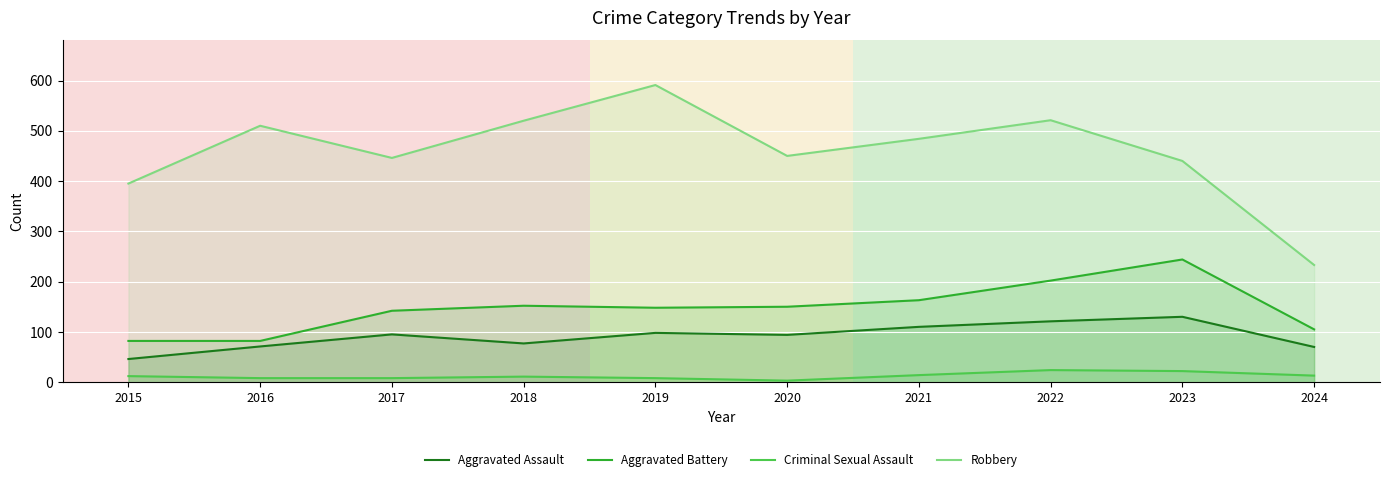

What is the value of the Robbery point at the 10th from the left?

233